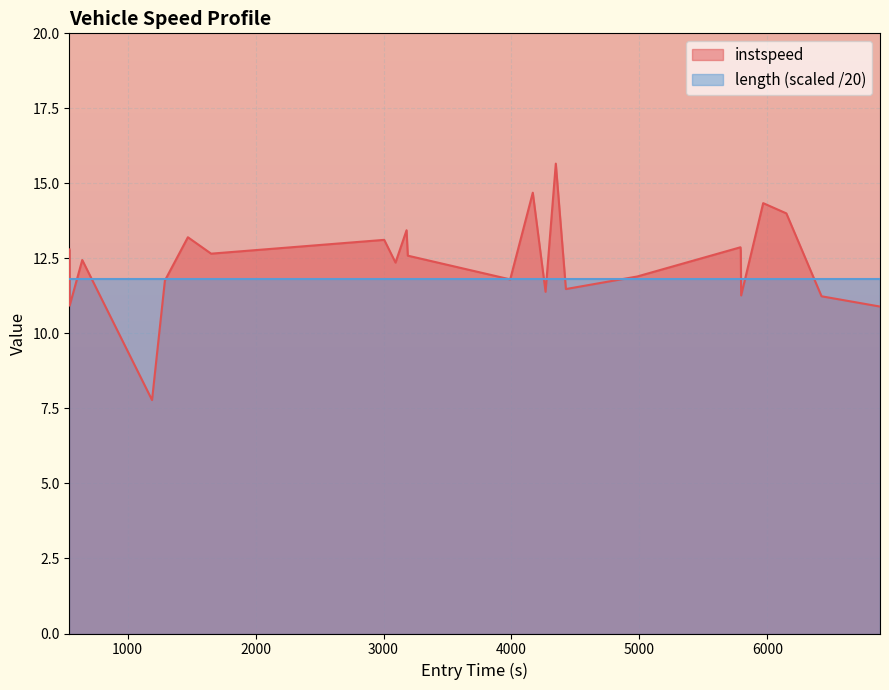

Which series has the widest spread of values?

instspeed